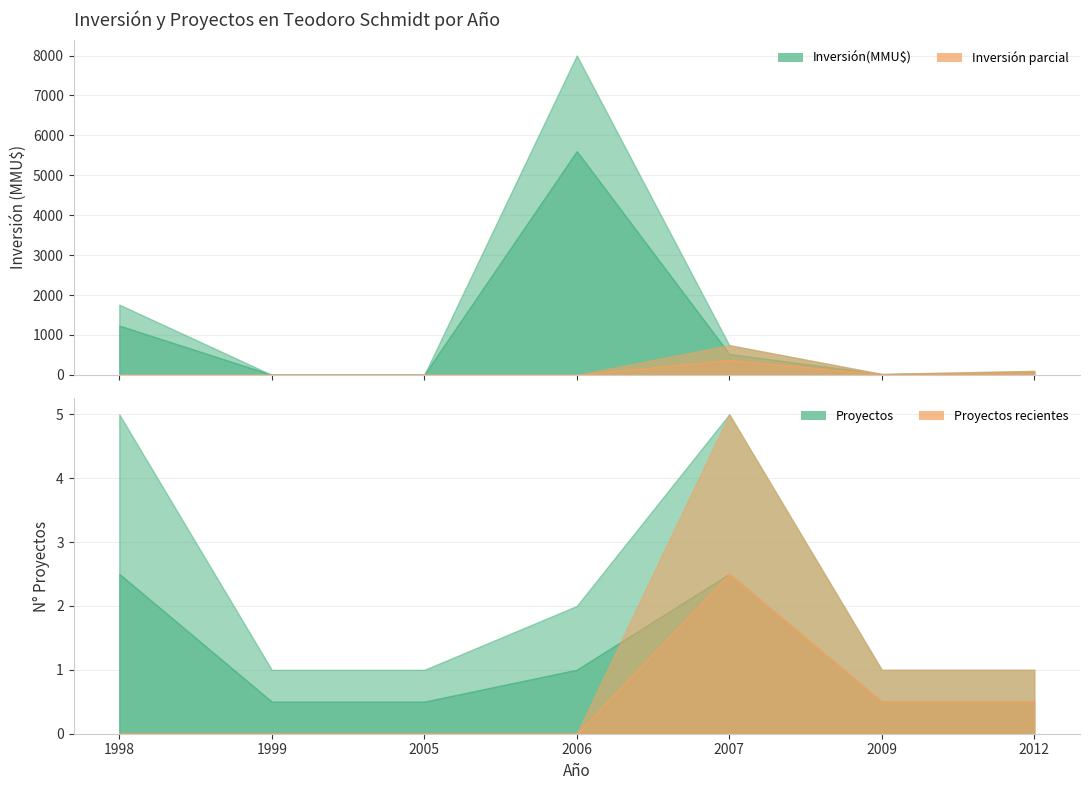

At which label does the data first exceed 100?

1998